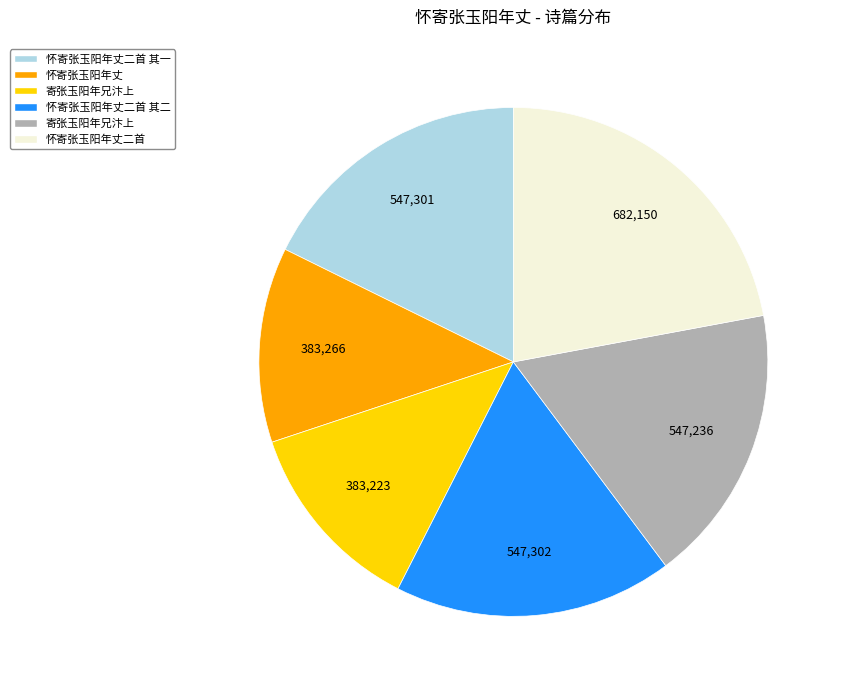

Does any single category account for the majority?

No